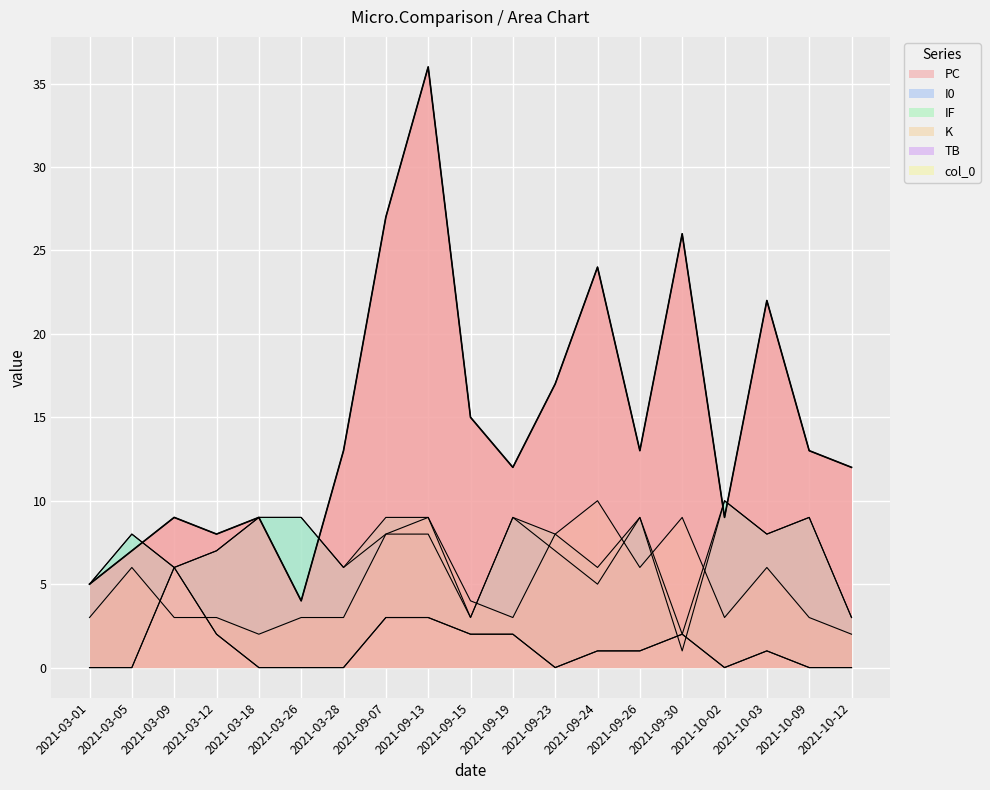

Does the chart display data point markers on the line(s)?

No